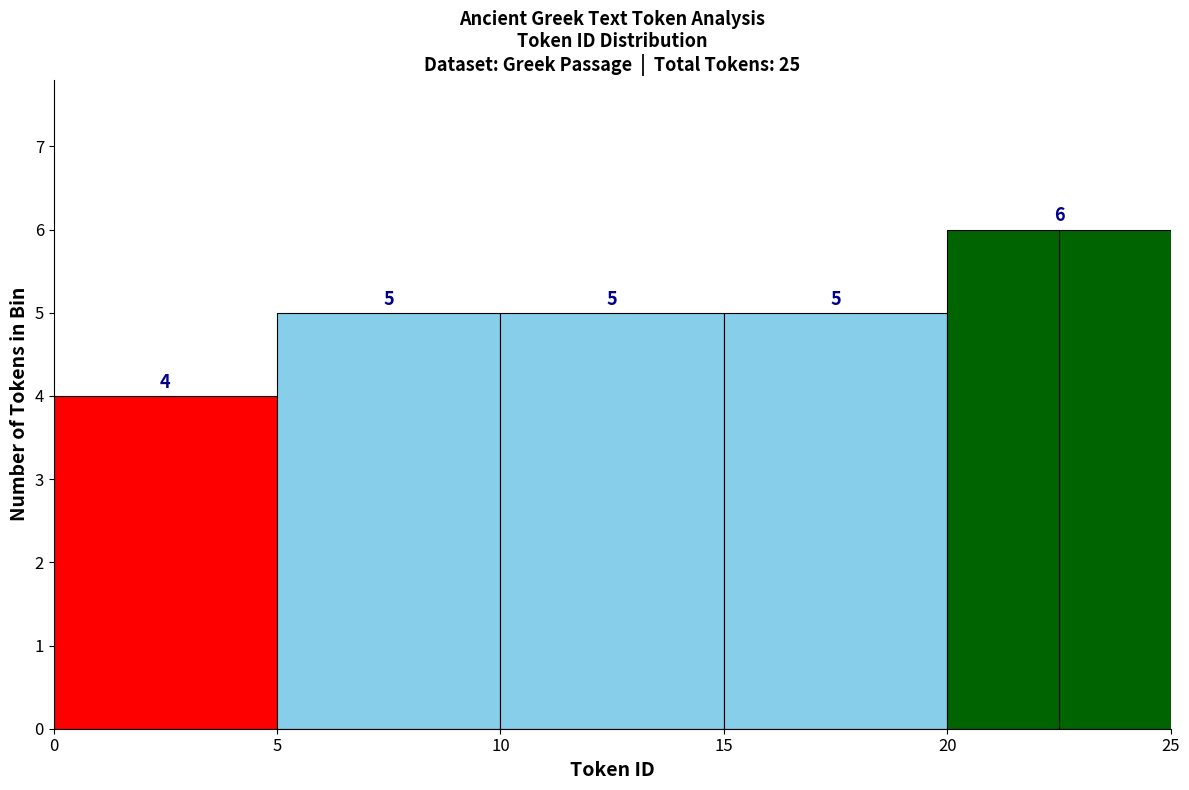

Reading left to right, transcribe this chart: for each bar, give the range it covers on the x-axis and its height.

0 to 5: 4
5 to 10: 5
10 to 15: 5
15 to 20: 5
20 to 25: 6